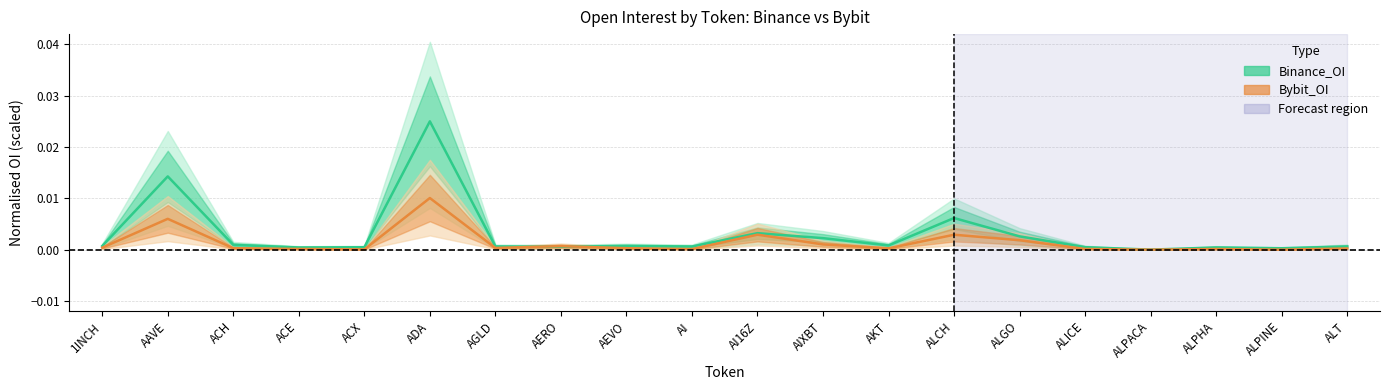

Which series has the largest range (max minus min)?

Binance_OI